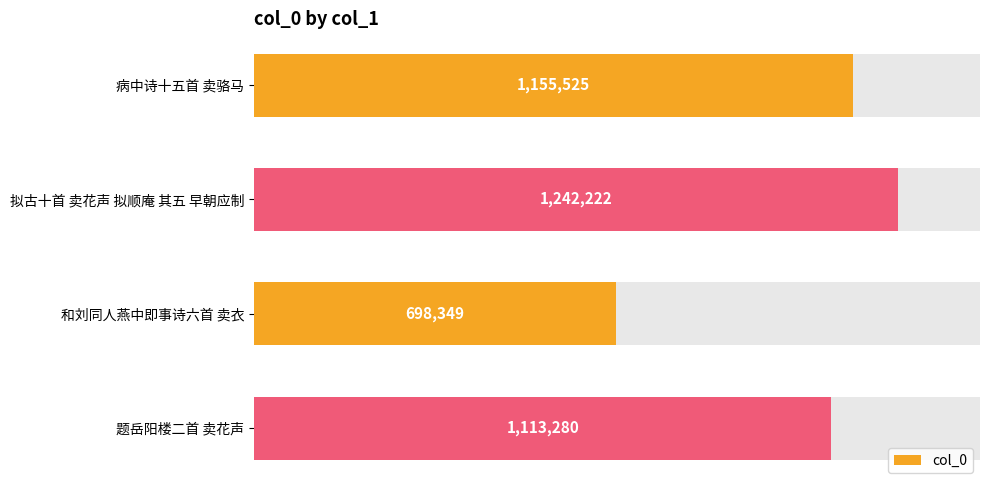

What is the greatest value displayed?

1242222